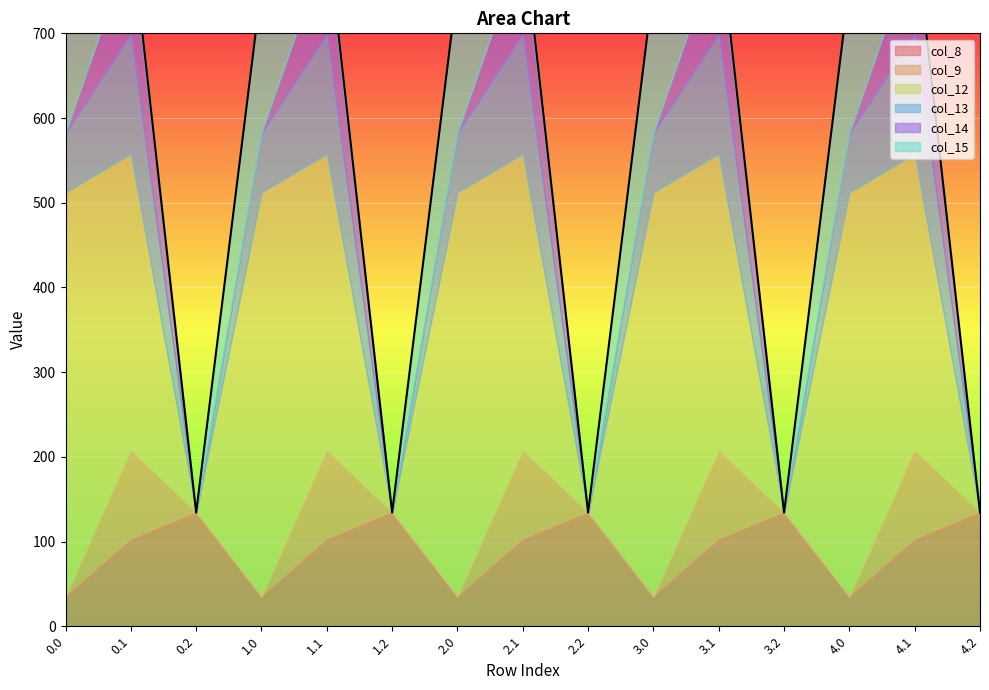

Reading left to right, list all the values displayed in this chart.

col_8: 0.0=35.0	0.1=102.3	0.2=134.2	1.0=35.0	1.1=102.3	1.2=134.2	2.0=35.0	2.1=102.3	2.2=134.2	3.0=35.0	3.1=102.3	3.2=134.2	4.0=35.0	4.1=102.3	4.2=134.2
col_9: 0.0=0.0	0.1=104.8	0.2=0.0	1.0=0.0	1.1=104.8	1.2=0.0	2.0=0.0	2.1=104.8	2.2=0.0	3.0=0.0	3.1=104.8	3.2=0.0	4.0=0.0	4.1=104.8	4.2=0.0
col_12: 0.0=477.2	0.1=350.8	0.2=0.0	1.0=477.2	1.1=350.8	1.2=0.0	2.0=477.2	2.1=350.8	2.2=0.0	3.0=477.2	3.1=350.8	3.2=0.0	4.0=477.2	4.1=350.8	4.2=0.0
col_13: 0.0=70.2	0.1=141.2	0.2=0.0	1.0=70.2	1.1=141.2	1.2=0.0	2.0=70.2	2.1=141.2	2.2=0.0	3.0=70.2	3.1=141.2	3.2=0.0	4.0=70.2	4.1=141.2	4.2=0.0
col_14: 0.0=0.3	0.1=105.5	0.2=0.0	1.0=0.3	1.1=105.5	1.2=0.0	2.0=0.3	2.1=105.5	2.2=0.0	3.0=0.3	3.1=105.5	3.2=0.0	4.0=0.3	4.1=105.5	4.2=0.0
col_15: 0.0=172.8	0.1=17.3	0.2=0.0	1.0=172.8	1.1=17.3	1.2=0.0	2.0=172.8	2.1=17.3	2.2=0.0	3.0=172.8	3.1=17.3	3.2=0.0	4.0=172.8	4.1=17.3	4.2=0.0